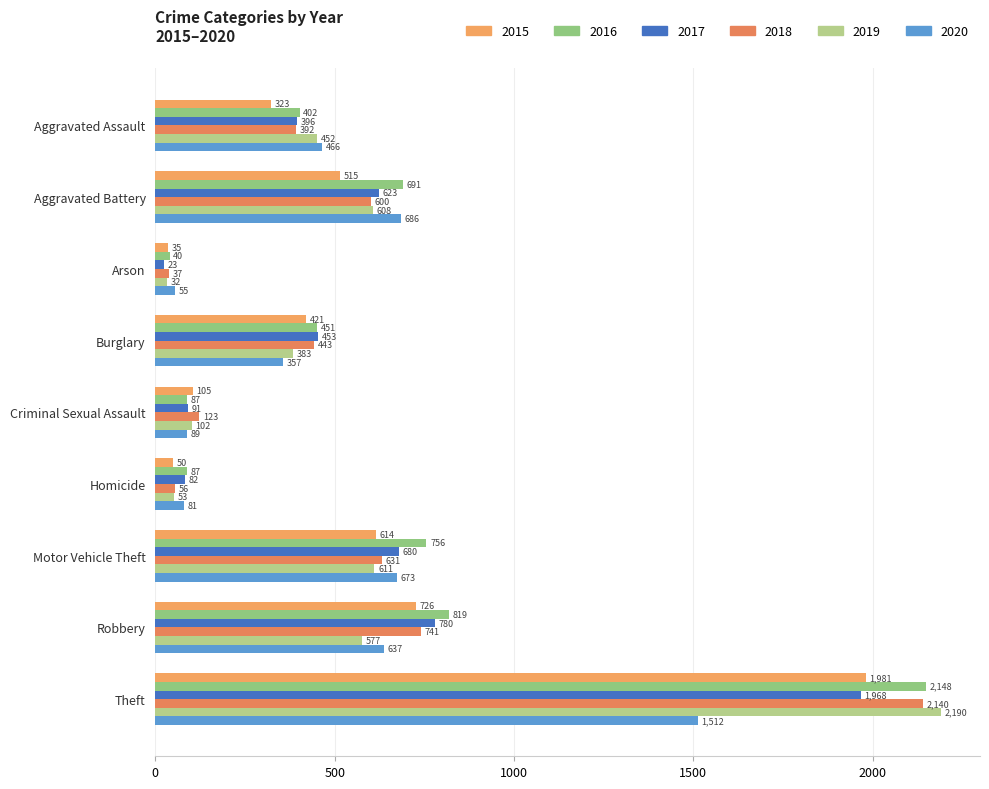

The 2015 series shows 246 at Motor Vehicle Theft. True or false?

False